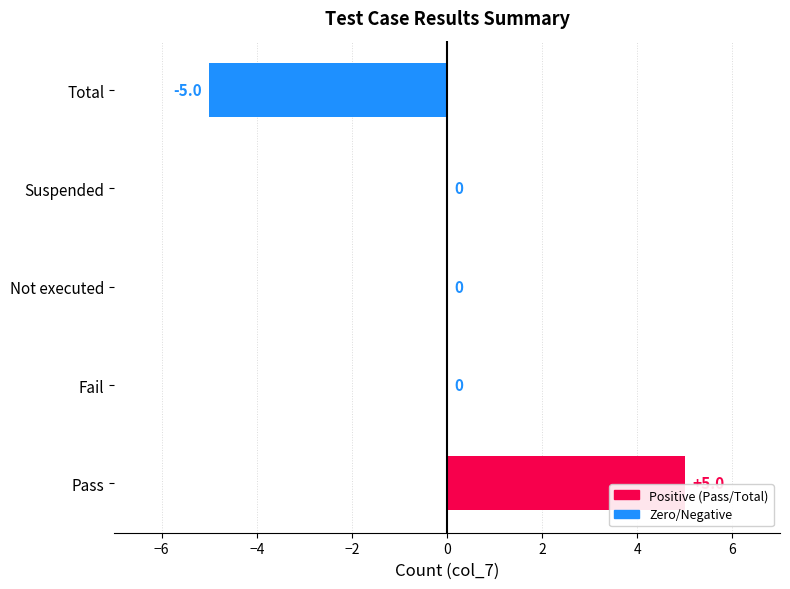

True or false: the data shows 0 at Fail.

True